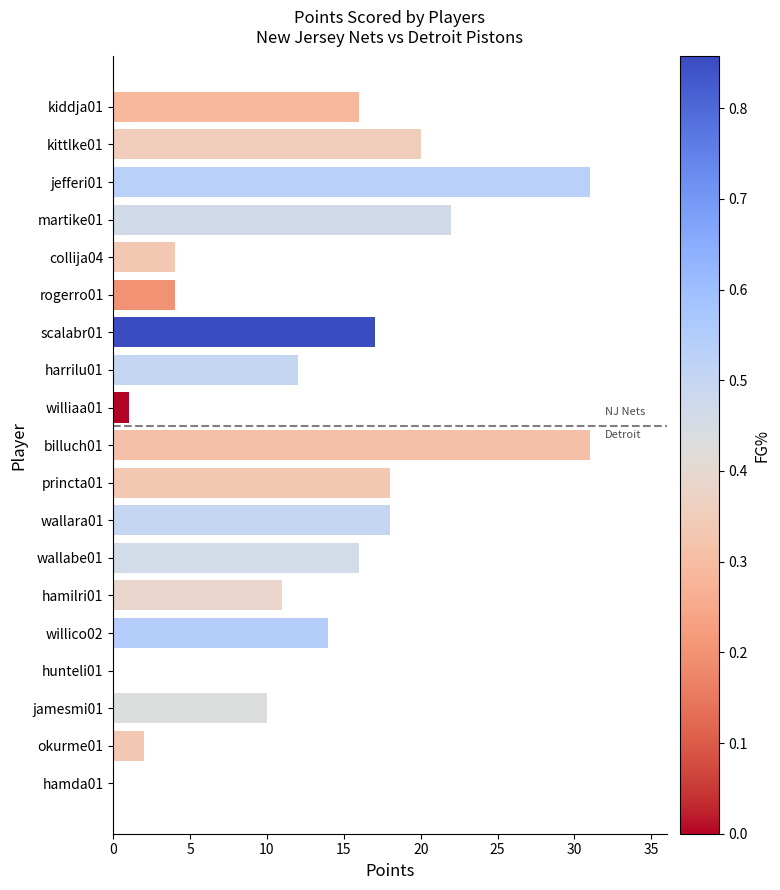

Is it true that the value at hamda01 is 0?

True